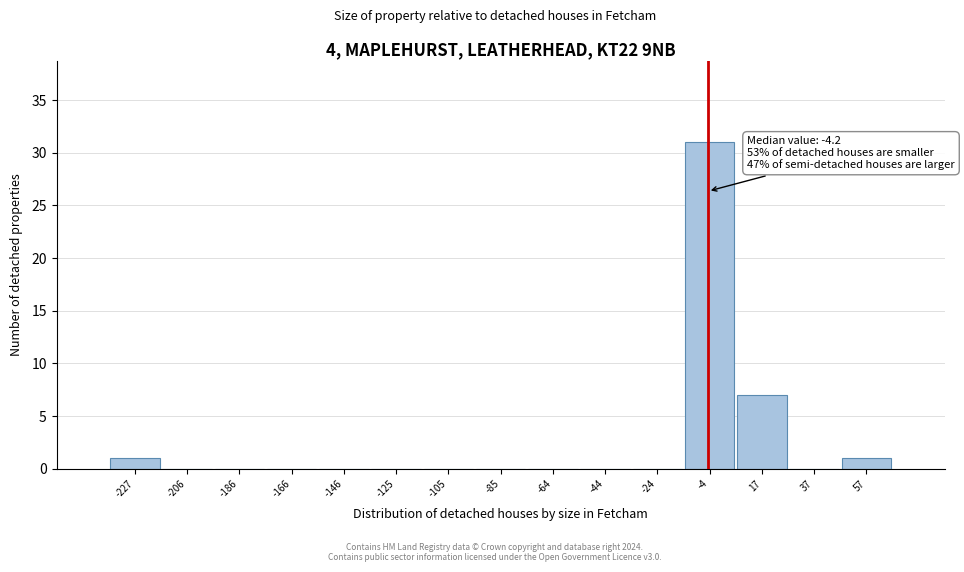

Over which range of the x-axis is the bar tallest?

-15 to 5